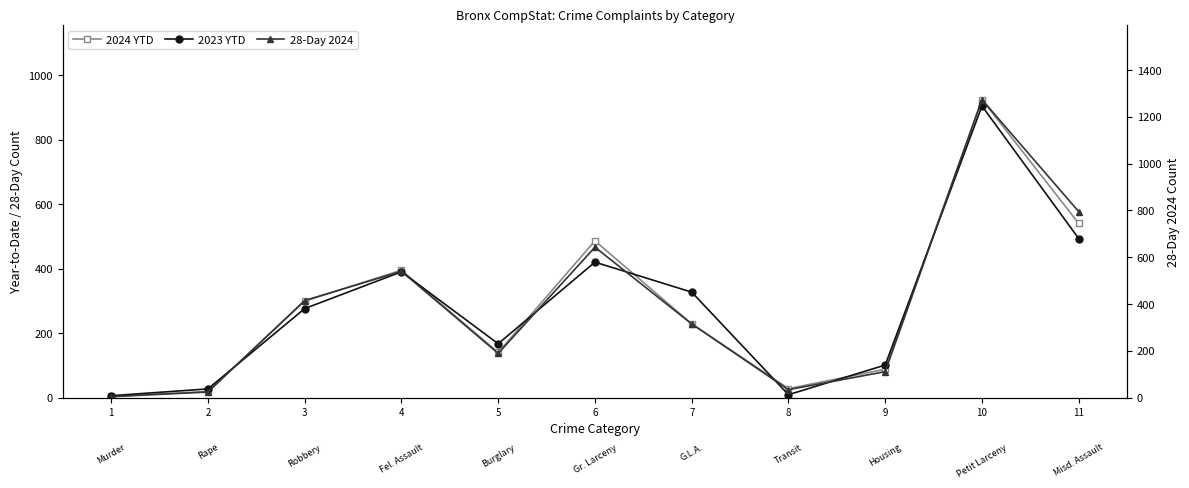

What is the difference between the 2024 YTD values at 11 and 7?

311